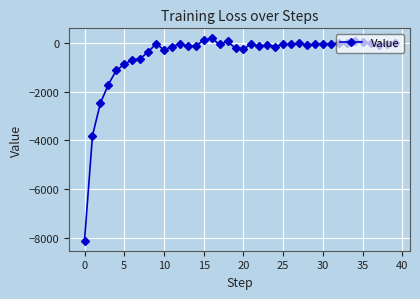

True or false: the data has more than 0 interior local peaks.

True